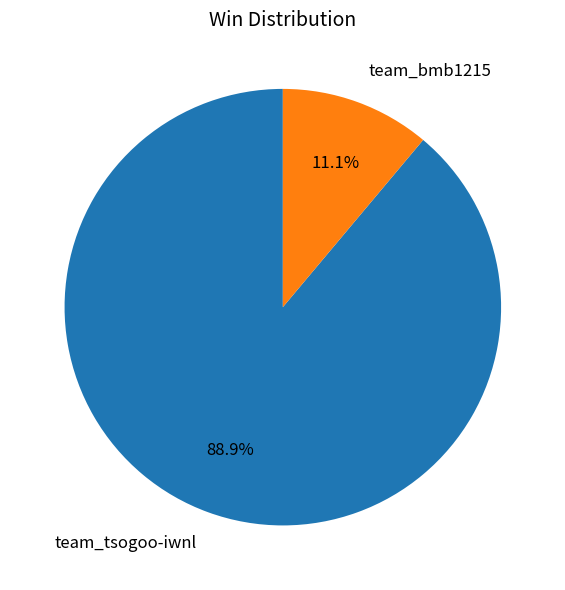

Count the number of slices in the pie.

2